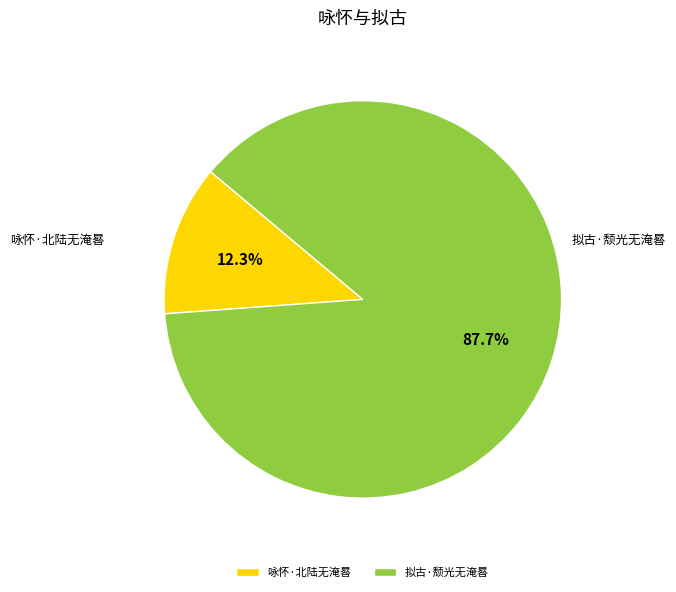

Rank the categories by value from lowest to highest.

咏怀·北陆无淹晷, 拟古·颓光无淹晷